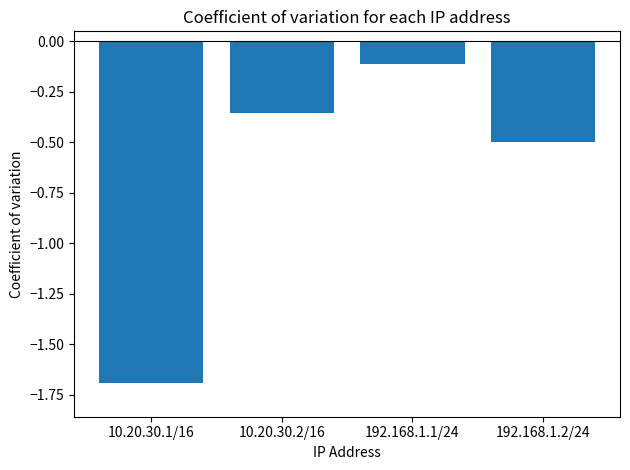

Which has a higher value, 192.168.1.1/24 or 10.20.30.1/16?

192.168.1.1/24